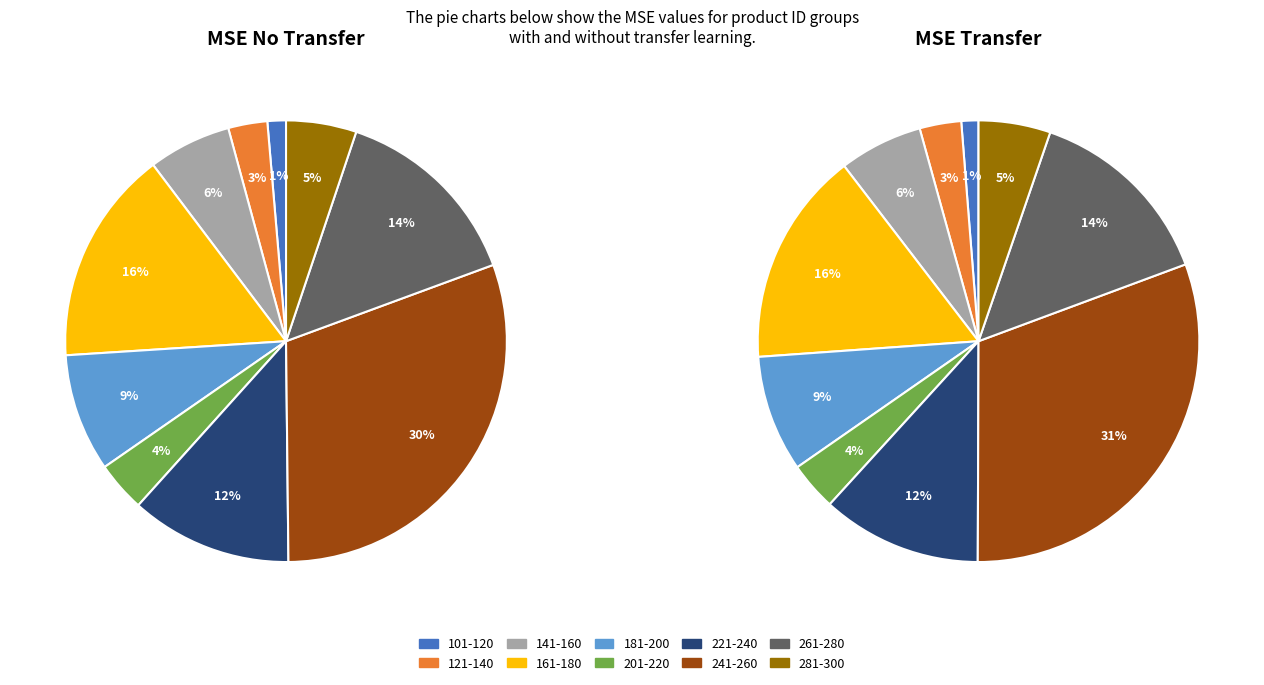

Which series has the widest spread of values?

MSE_no_transfer